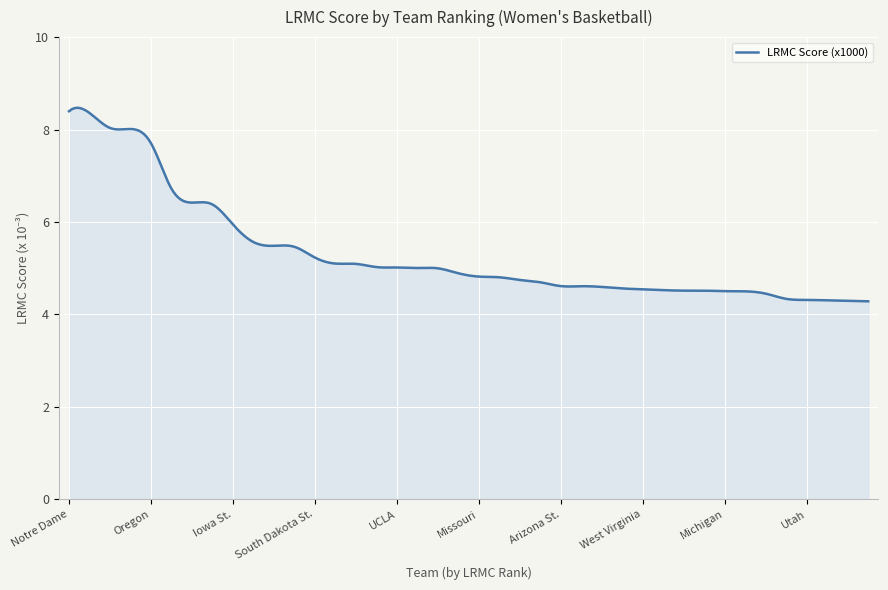

How many categories are shown in the chart?

300